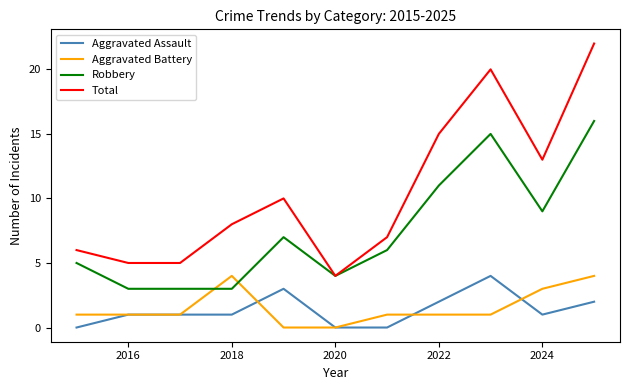

Which series has the largest total across all categories?

Total